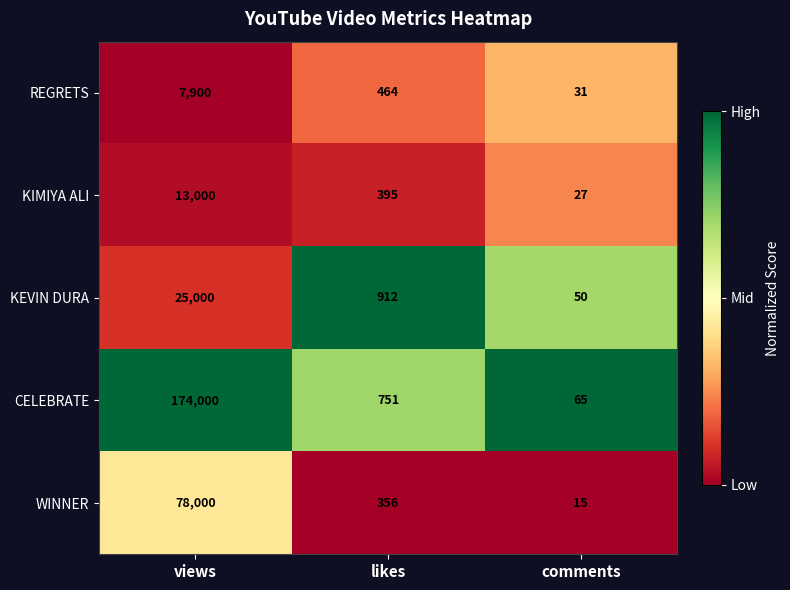

Count the number of data series in this chart.

5